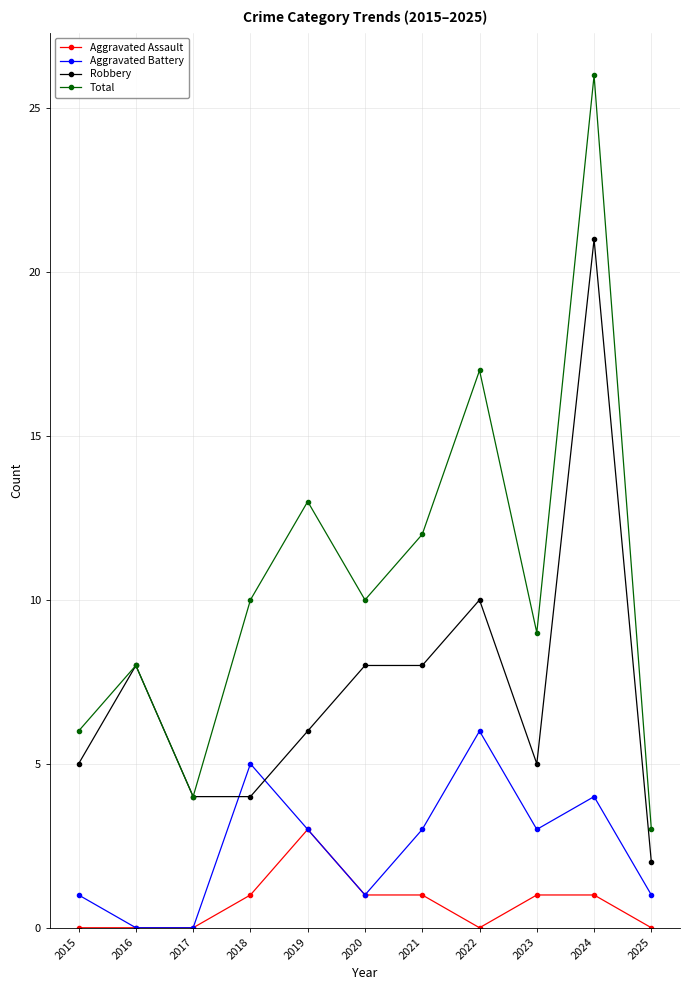

What is the total value across all series at 2015?

12